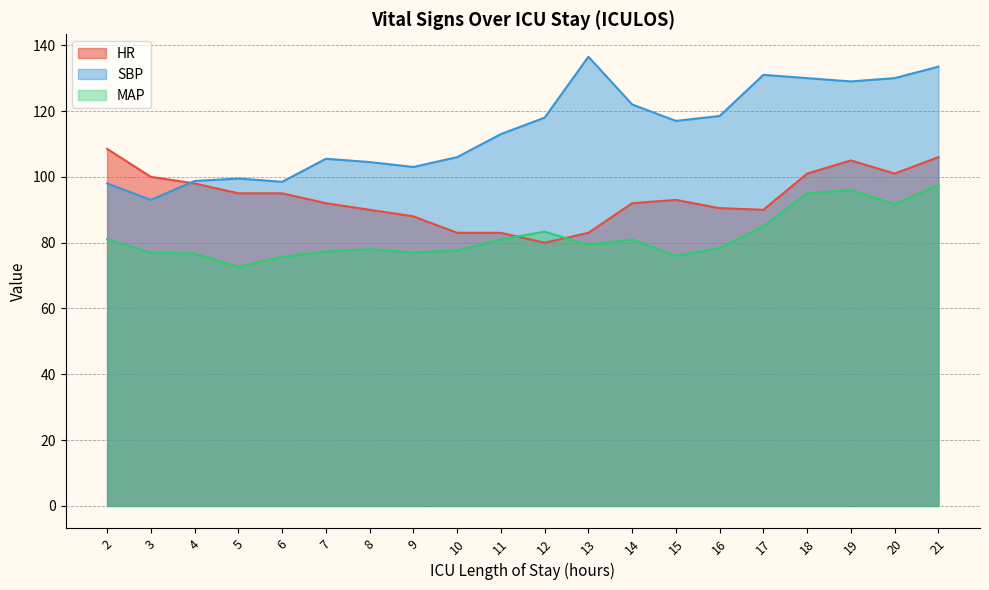

Rank the categories by HR value from highest to lowest.

2, 21, 19, 18, 20, 3, 4, 5, 6, 15, 7, 14, 16, 8, 17, 9, 10, 11, 13, 12